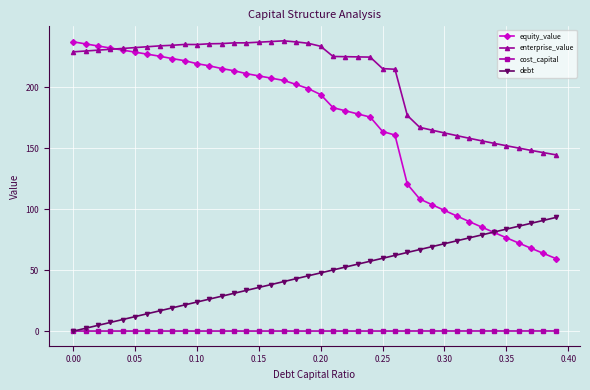

What is the average value of the debt series?

46.6